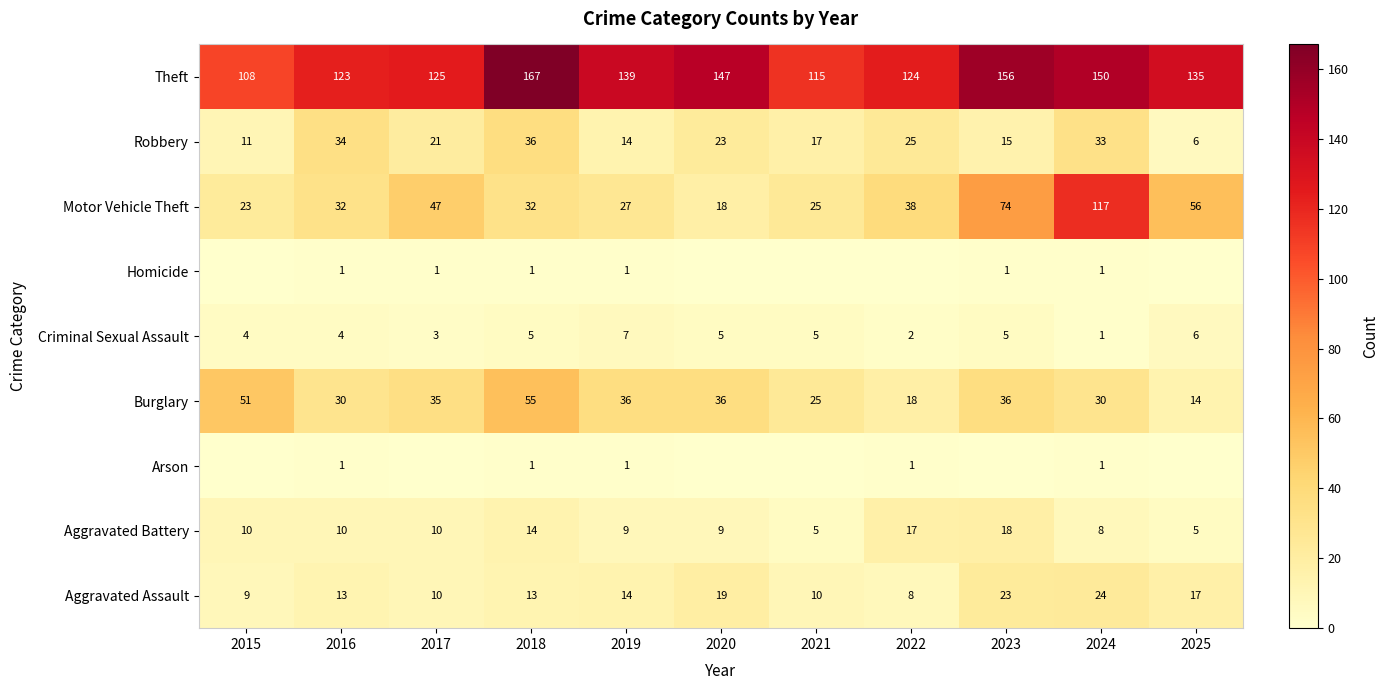

List the labels in order of Theft value, largest first.

2018, 2023, 2024, 2020, 2019, 2025, 2017, 2022, 2016, 2021, 2015